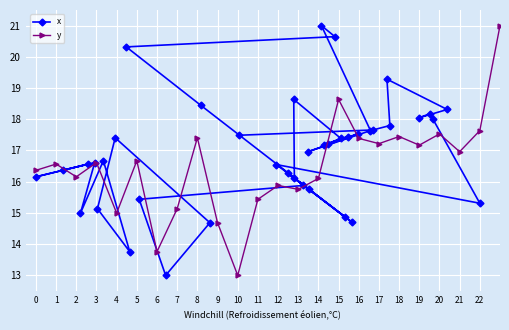

Where is the first local minimum for x?

2